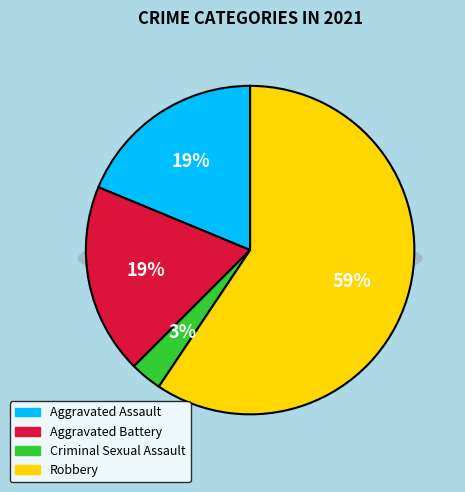

What percentage is the Aggravated Assault slice, to the nearest percent?

19%